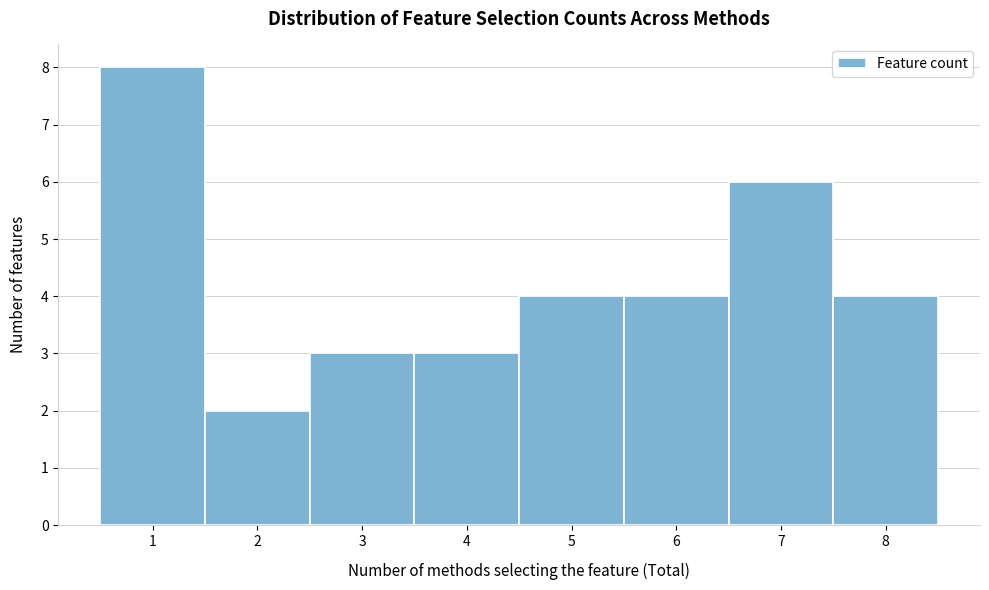

Reading left to right, transcribe this chart: for each bar, give the range it covers on the x-axis and its height. The values are not printed on the chart, so give them approximately, as read against the axis.

0.5 to 1.5: 8
1.5 to 2.5: 2
2.5 to 3.5: 3
3.5 to 4.5: 3
4.5 to 5.5: 4
5.5 to 6.5: 4
6.5 to 7.5: 6
7.5 to 8.5: 4